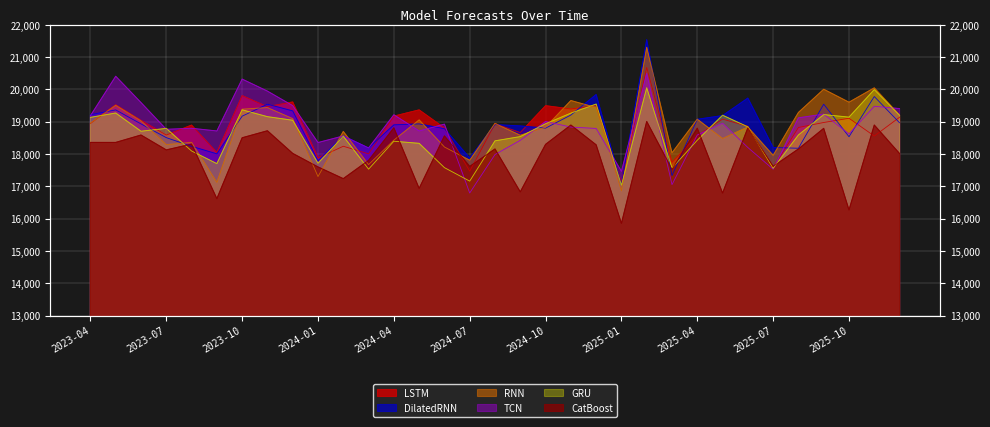

Reading left to right, extract all data points from this chart.

LSTM: 2023-04=18946.8	2023-05=19523.7	2023-06=19042.1	2023-07=18588.6	2023-08=18896.0	2023-09=18047.1	2023-10=19808.3	2023-11=19464.3	2023-12=19611.8	2024-01=17880.4	2024-02=18241.0	2024-03=18005.9	2024-04=19173.0	2024-05=19366.7	2024-06=18807.7	2024-07=17469.6	2024-08=18937.4	2024-09=18665.5	2024-10=19496.4	2024-11=19395.5	2024-12=19501.4	2025-01=17111.7	2025-02=20682.8	2025-03=17742.2	2025-04=18568.1	2025-05=19081.8	2025-06=18858.1	2025-07=17575.6	2025-08=18822.5	2025-09=18976.6	2025-10=19108.0	2025-11=18557.1	2025-12=19139.2
DilatedRNN: 2023-04=19218.8	2023-05=19366.2	2023-06=18932.6	2023-07=18507.6	2023-08=18239.2	2023-09=18006.5	2023-10=19172.0	2023-11=19542.7	2023-12=19335.6	2024-01=17792.9	2024-02=18561.2	2024-03=18187.6	2024-04=18903.0	2024-05=18933.1	2024-06=18785.1	2024-07=17879.2	2024-08=18911.2	2024-09=18869.4	2024-10=18801.5	2024-11=19207.2	2024-12=19842.7	2025-01=17052.5	2025-02=21539.4	2025-03=17333.3	2025-04=19075.3	2025-05=19190.7	2025-06=19732.2	2025-07=18203.0	2025-08=18179.0	2025-09=19542.5	2025-10=18536.3	2025-11=19780.2	2025-12=18967.1
RNN: 2023-04=18955.9	2023-05=19509.0	2023-06=19026.2	2023-07=18290.1	2023-08=18361.0	2023-09=17121.7	2023-10=19388.2	2023-11=19438.1	2023-12=19095.1	2024-01=17302.2	2024-02=18699.1	2024-03=17672.5	2024-04=18430.2	2024-05=19056.5	2024-06=18218.1	2024-07=17807.5	2024-08=18947.3	2024-09=18579.8	2024-10=18830.9	2024-11=19656.5	2024-12=19437.9	2025-01=16859.3	2025-02=21305.4	2025-03=18037.7	2025-04=19078.7	2025-05=18478.8	2025-06=18835.6	2025-07=17959.2	2025-08=19287.6	2025-09=20005.9	2025-10=19604.7	2025-11=20049.0	2025-12=19204.3
TCN: 2023-04=19187.6	2023-05=20409.2	2023-06=19594.4	2023-07=18765.6	2023-08=18797.7	2023-09=18714.8	2023-10=20321.0	2023-11=19948.3	2023-12=19498.5	2024-01=18356.0	2024-02=18560.5	2024-03=18187.9	2024-04=19216.2	2024-05=18715.1	2024-06=18925.9	2024-07=16794.1	2024-08=17984.5	2024-09=18424.7	2024-10=19007.7	2024-11=18834.8	2024-12=18792.1	2025-01=17464.8	2025-02=20492.1	2025-03=17053.0	2025-04=18590.0	2025-05=18953.9	2025-06=18201.7	2025-07=17528.2	2025-08=19120.9	2025-09=19235.9	2025-10=18623.8	2025-11=19479.0	2025-12=19407.1
GRU: 2023-04=19135.6	2023-05=19270.1	2023-06=18706.5	2023-07=18793.9	2023-08=18094.3	2023-09=17703.9	2023-10=19368.7	2023-11=19157.3	2023-12=19045.7	2024-01=17716.0	2024-02=18553.8	2024-03=17531.6	2024-04=18396.5	2024-05=18331.6	2024-06=17579.0	2024-07=17161.4	2024-08=18408.4	2024-09=18540.3	2024-10=18937.5	2024-11=19266.4	2024-12=19547.3	2025-01=17039.4	2025-02=20051.7	2025-03=17565.2	2025-04=18428.1	2025-05=19202.5	2025-06=18841.8	2025-07=17557.1	2025-08=18590.9	2025-09=19221.3	2025-10=19142.5	2025-11=19995.4	2025-12=19197.5
CatBoost: 2023-04=18360.3	2023-05=18359.8	2023-06=18588.9	2023-07=18128.3	2023-08=18308.4	2023-09=16620.4	2023-10=18503.9	2023-11=18721.1	2023-12=18020.0	2024-01=17601.3	2024-02=17238.9	2024-03=17803.6	2024-04=18811.1	2024-05=16936.7	2024-06=18561.1	2024-07=17617.5	2024-08=18157.5	2024-09=16829.4	2024-10=18299.6	2024-11=18897.9	2024-12=18285.7	2025-01=15853.9	2025-02=19009.3	2025-03=17526.5	2025-04=18800.3	2025-05=16793.2	2025-06=18811.1	2025-07=17617.5	2025-08=18157.5	2025-09=18795.3	2025-10=16270.2	2025-11=18897.9	2025-12=18015.5